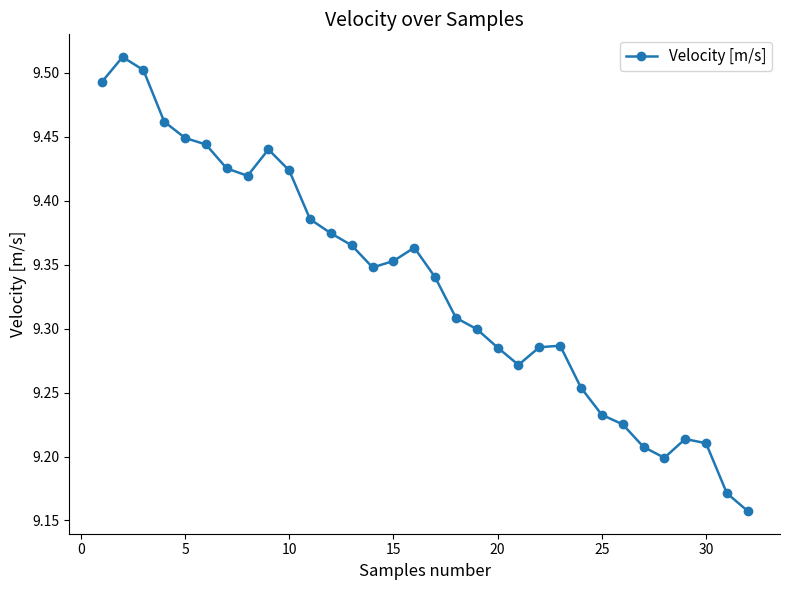

How many values are between 9 and 10?

32